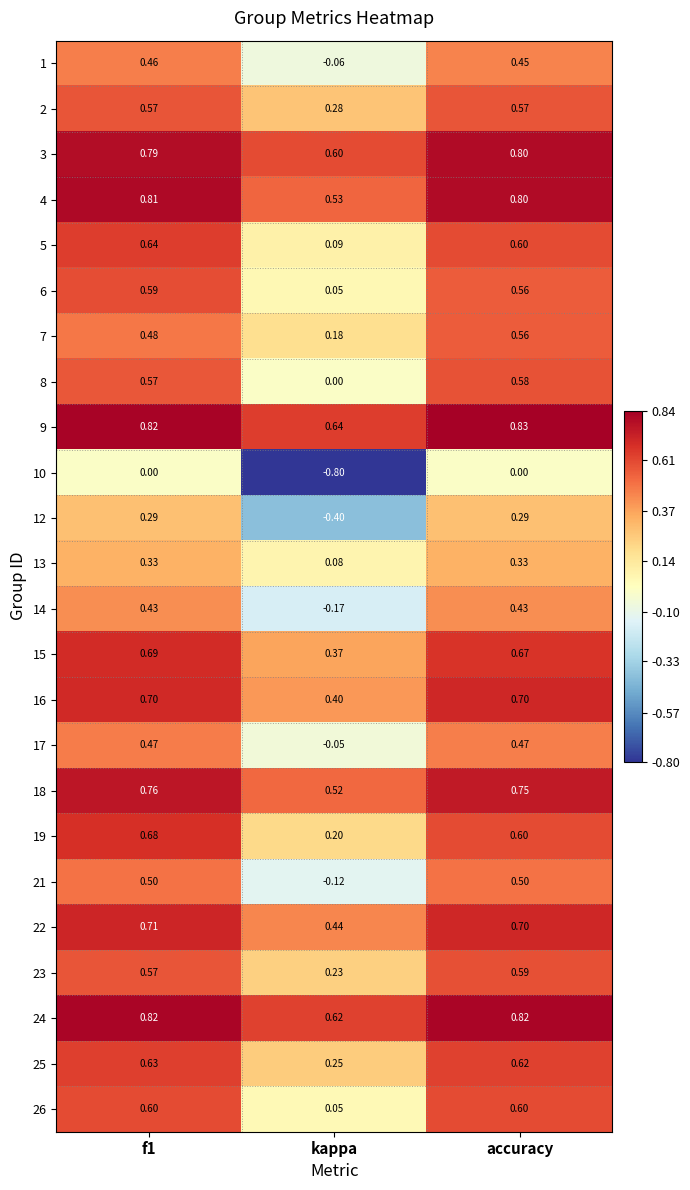

Is the value of 16 at accuracy greater than the value of 17 at kappa?

Yes